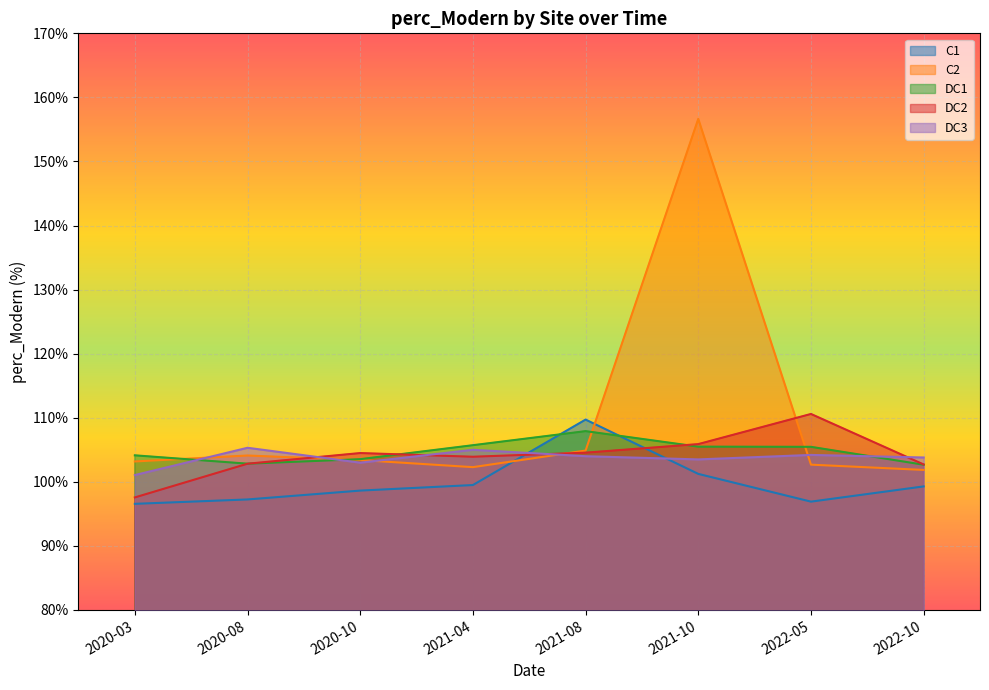

Reading right to left, extract all data points from this chart.

C1: 99.3	96.9	101.2	109.7	99.5	98.6	97.2	96.6
C2: 101.9	102.7	156.6	104.9	102.3	103.4	104.1	103.2
DC1: 102.7	105.5	105.5	107.9	105.7	103.5	102.8	104.1
DC2: 102.7	110.6	105.9	104.6	103.9	104.5	102.8	97.6
DC3: 103.8	104.2	103.5	104.0	105.0	103.0	105.3	101.1